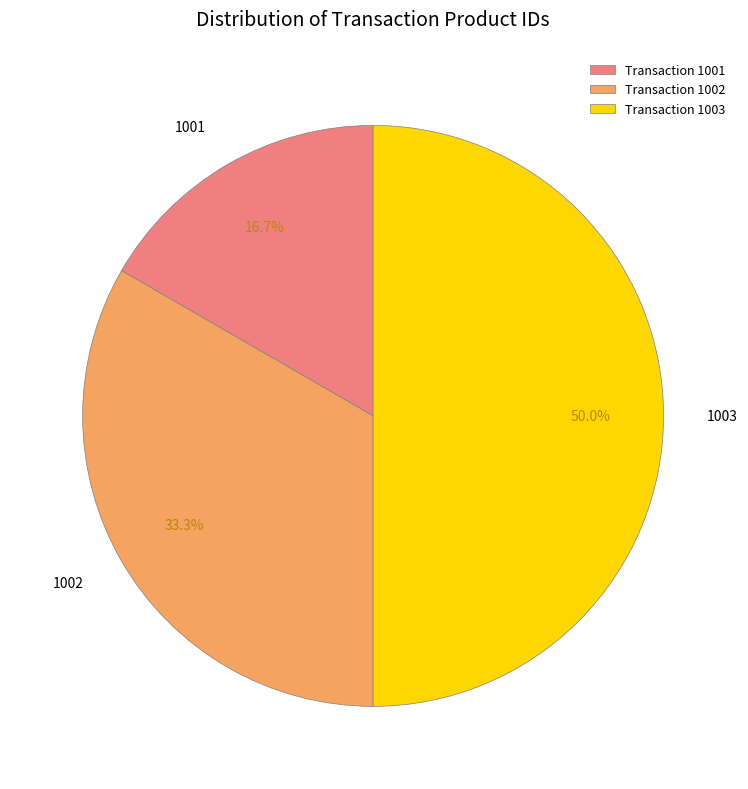

Is Transaction 1001 the majority of the pie?

No